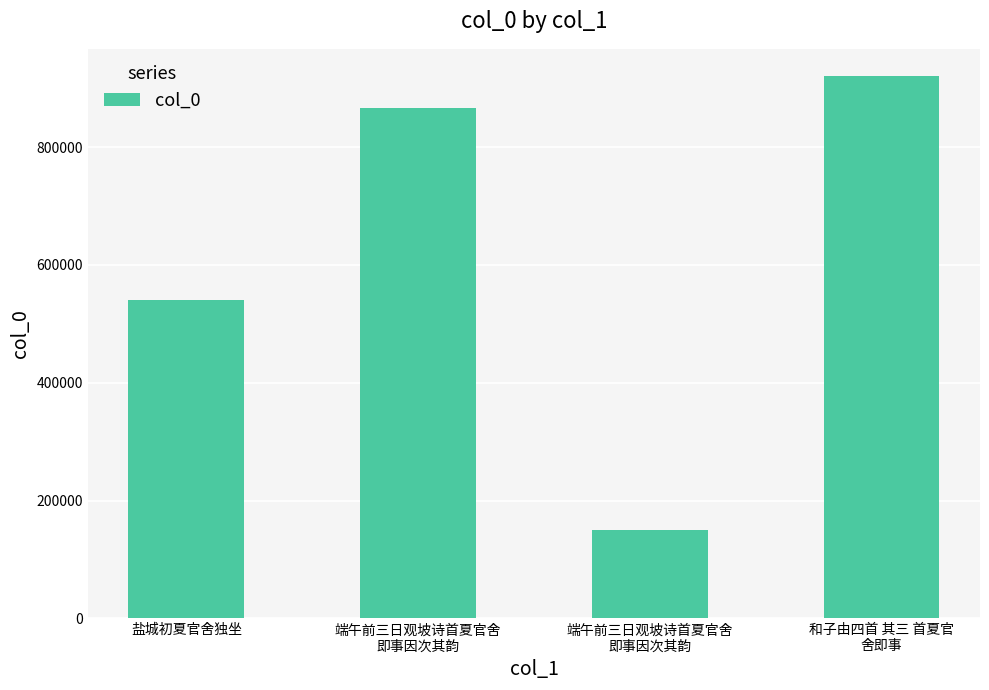

What is the label of the 4th bar from the left?

和子由四首 其三 首夏官
舍即事